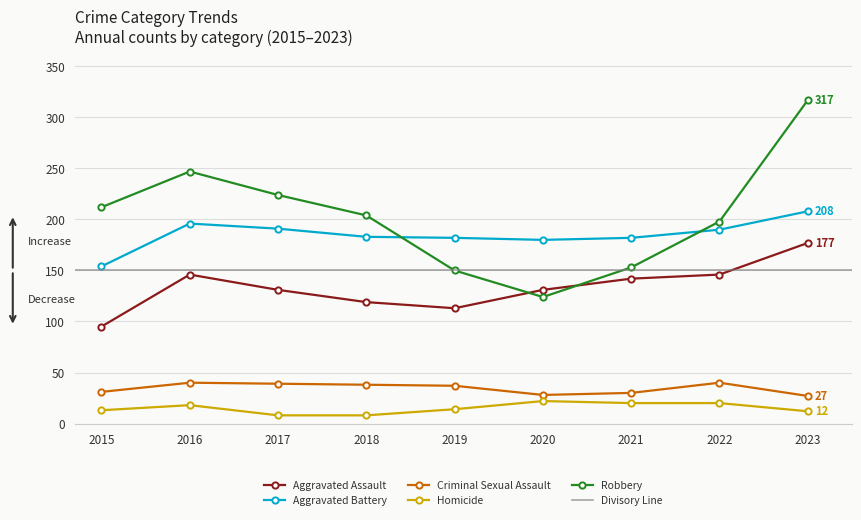

Is it true that Homicide equals 8 at 2023?

False